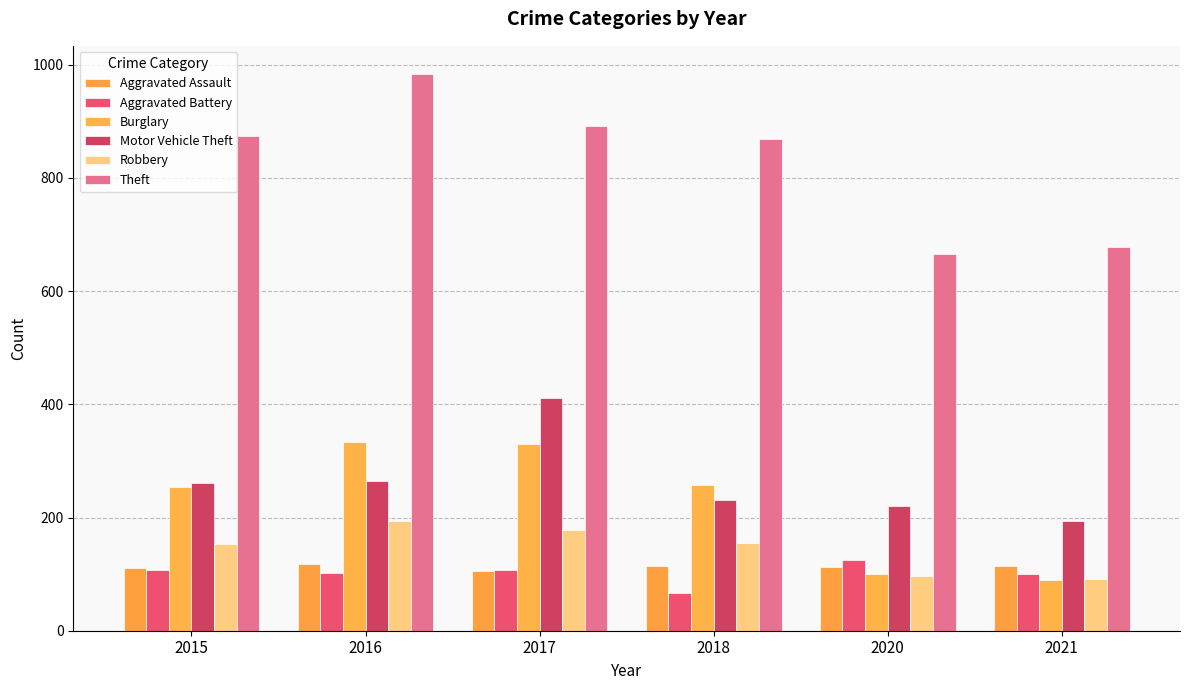

What is the sum of all Aggravated Assault values?

676